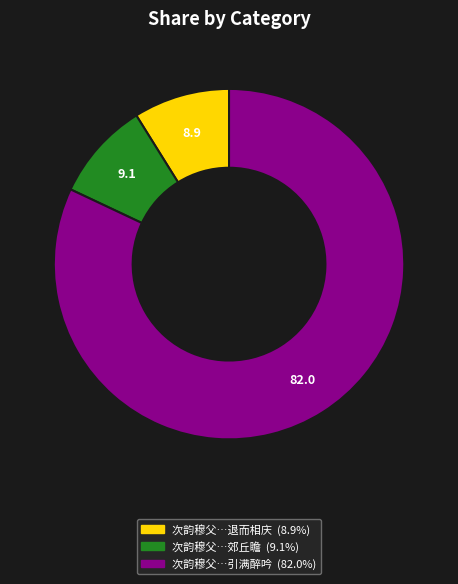

Is there any slice that represents more than half of the pie?

Yes